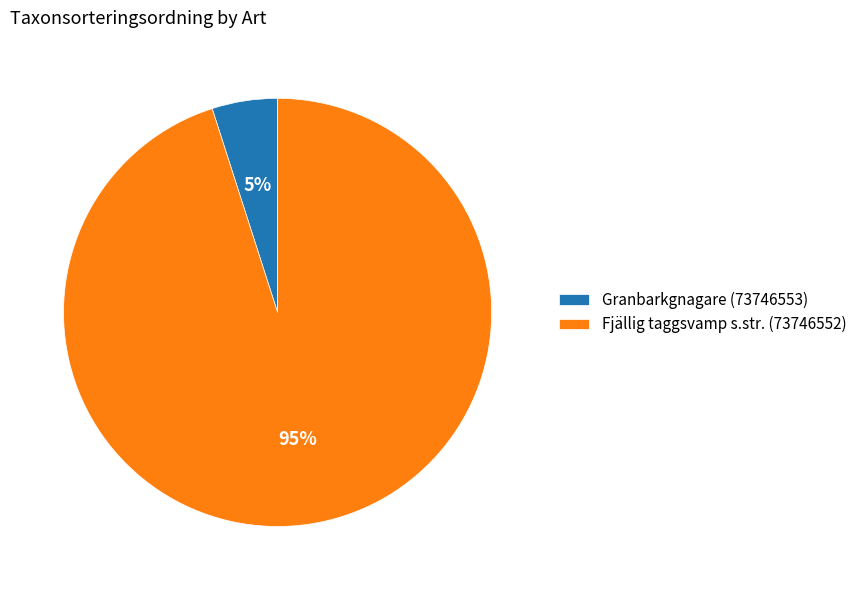

What is the largest slice in the pie chart?

Fjällig taggsvamp s.str. (73746552)